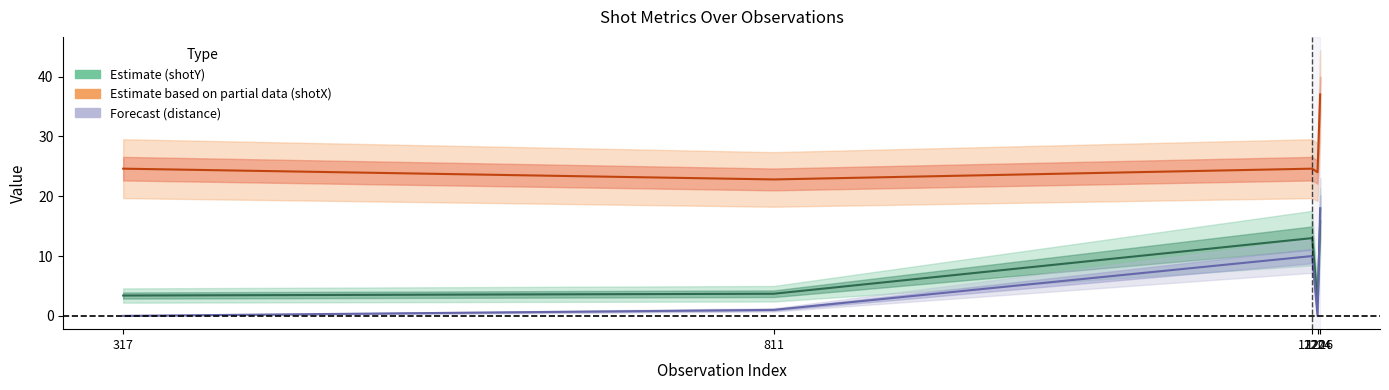

True or false: Estimate based on partial data and Estimate intersect in this chart.

False